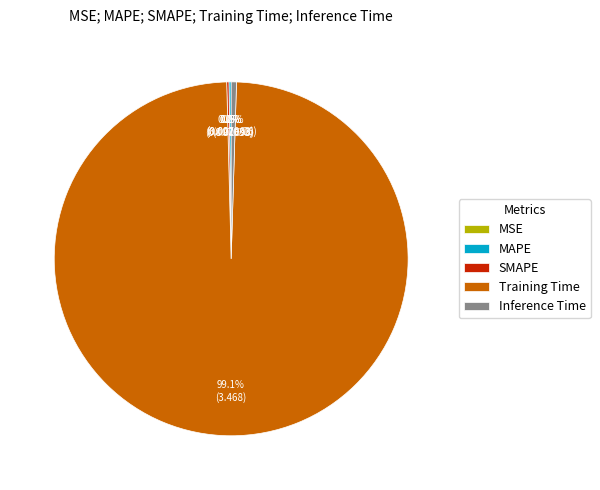

Which category accounts for the majority?

Training Time